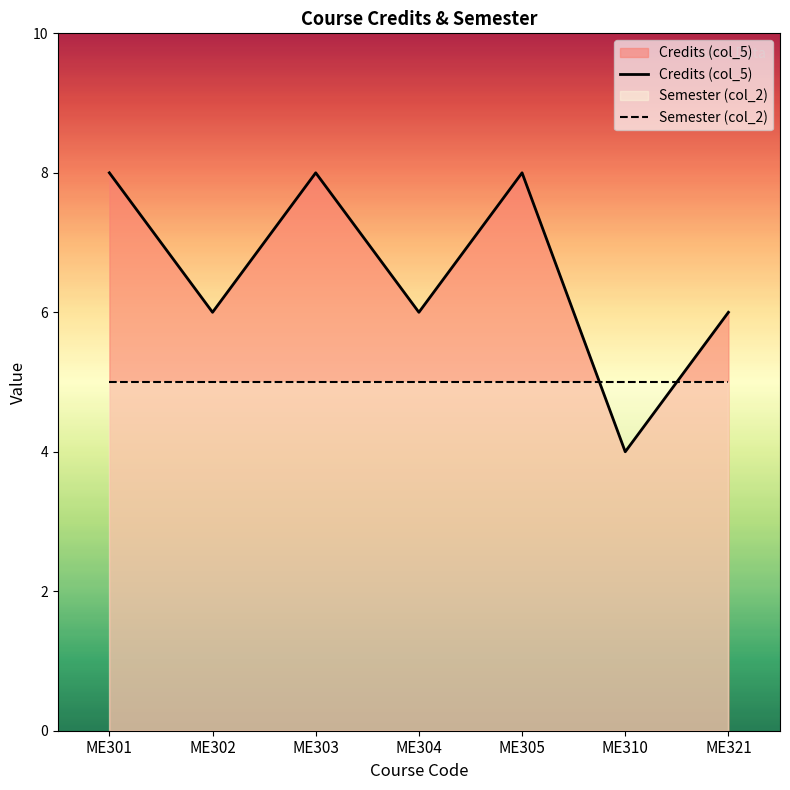

What is the ratio of the value at ME301 to the value at ME305?

1.0